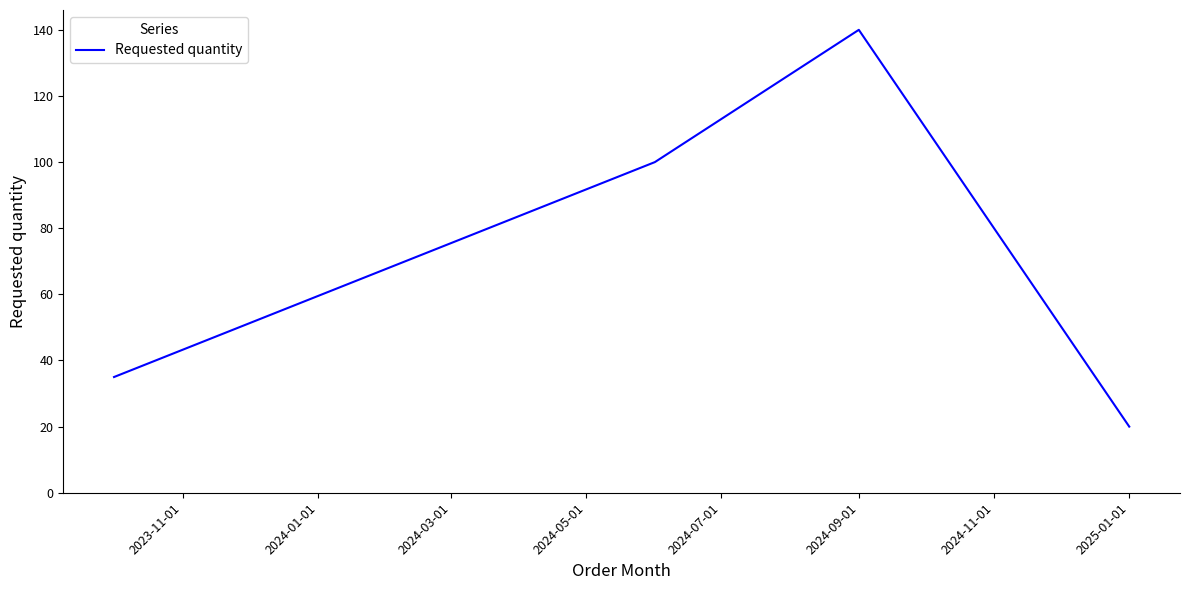

What is the maximum value shown in the chart?

140